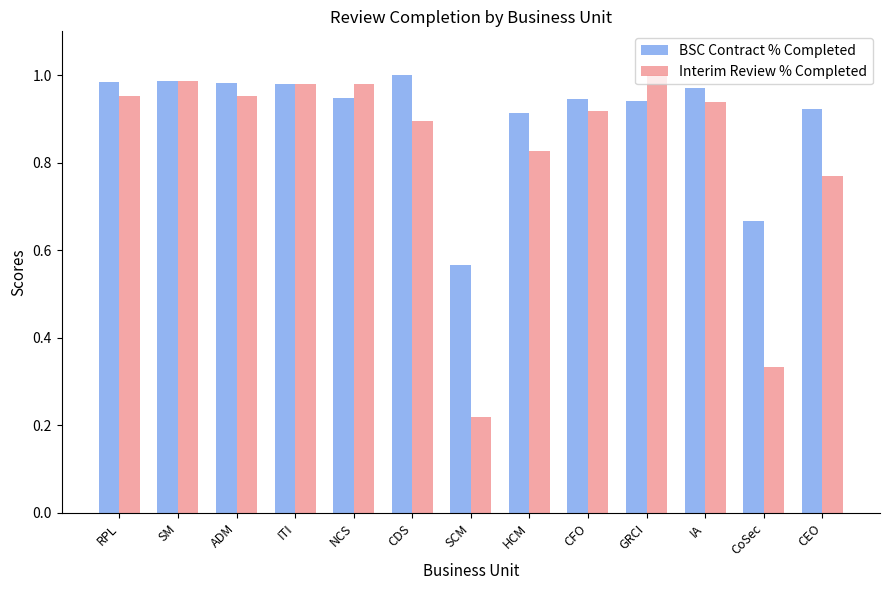

Rank the series by their average value, from highest to lowest.

BSC Contract % Completed, Interim Review % Completed